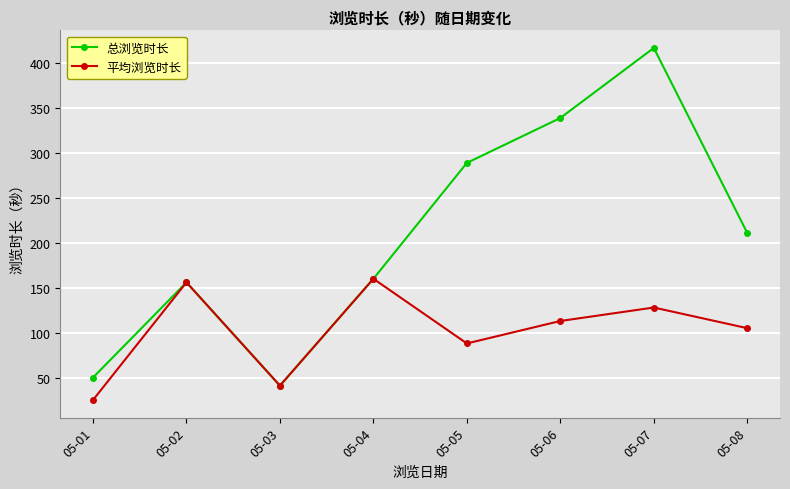

Is the value of 总浏览时长 at 05-08 greater than the value of 平均浏览时长 at 05-03?

Yes